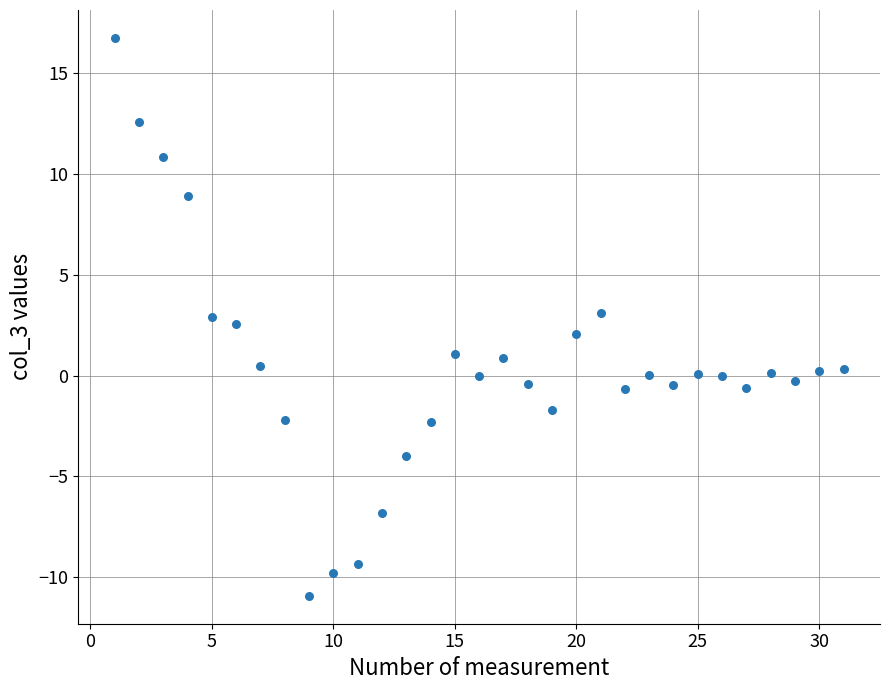

What is the range of Y values (max minus min)?

27.7